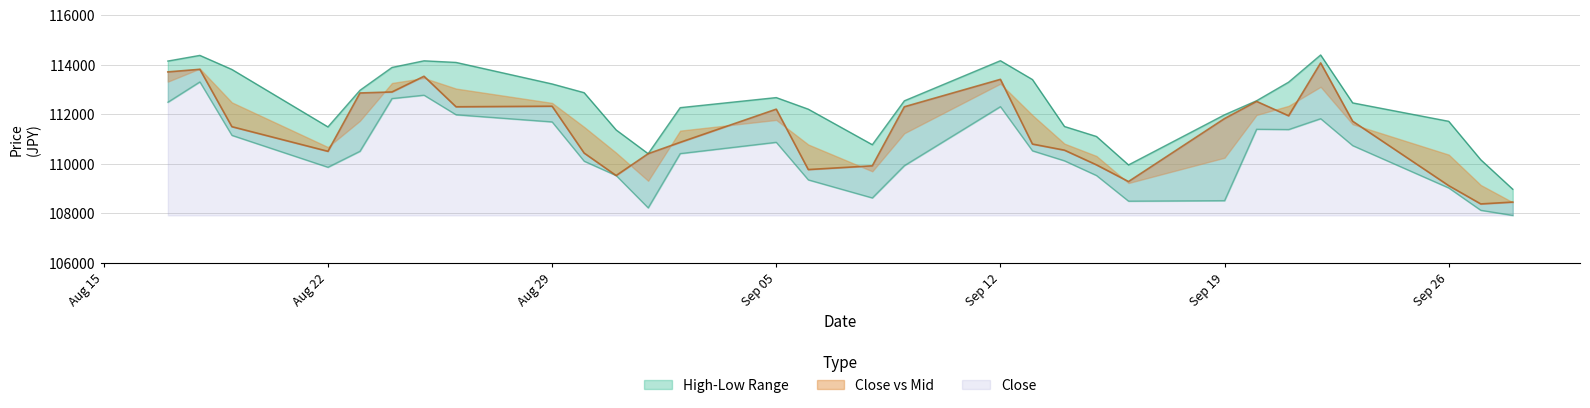

True or false: Close has more than 2 interior local peaks.

True